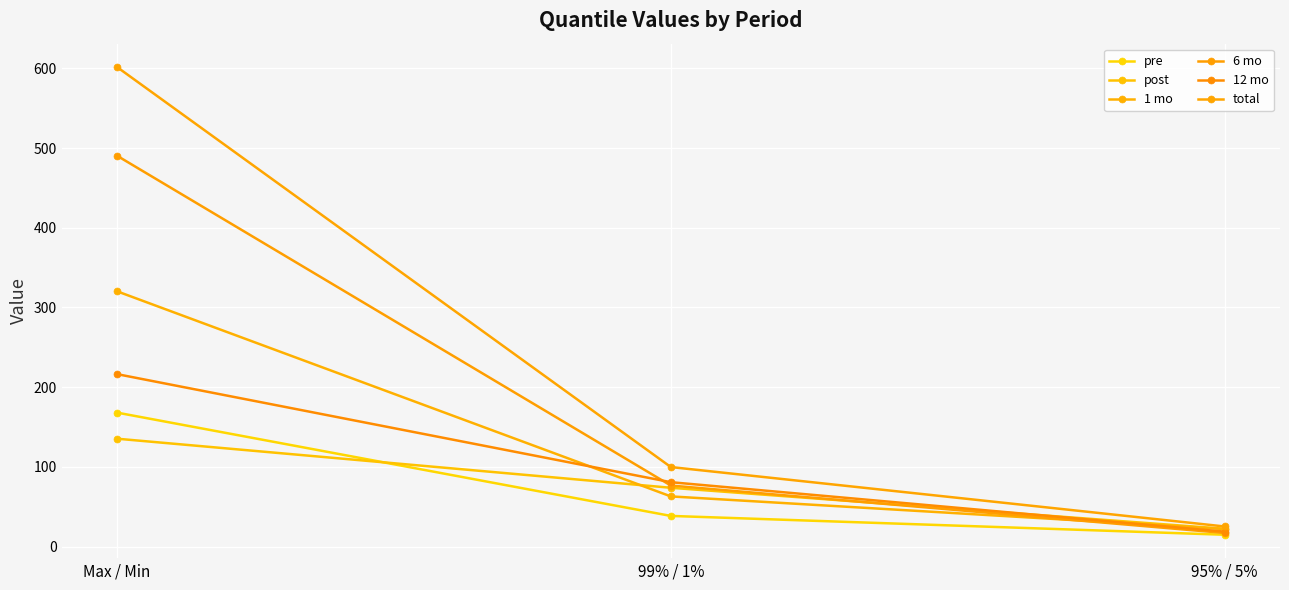

What is the average value of the pre series?

73.7